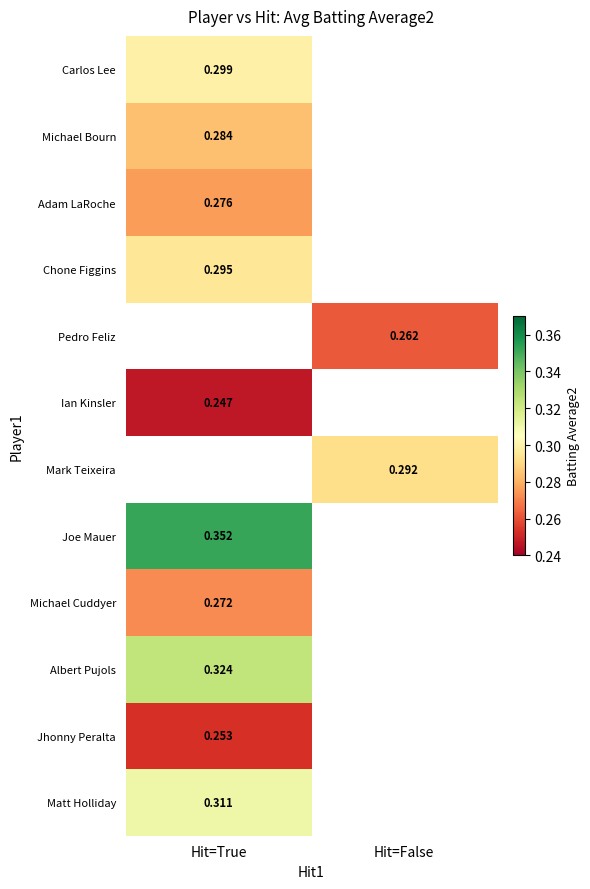

Where is Albert Pujols nearest to the value 0?

Hit=True